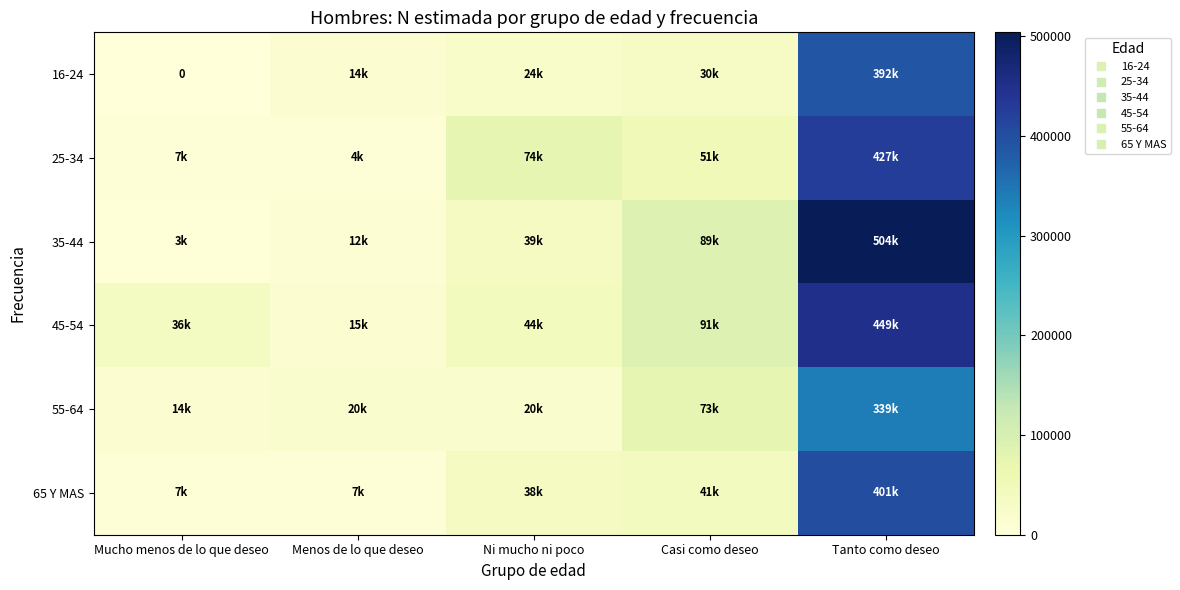

Where does the 65 Y MAS series first go above 37652?

Casi como deseo